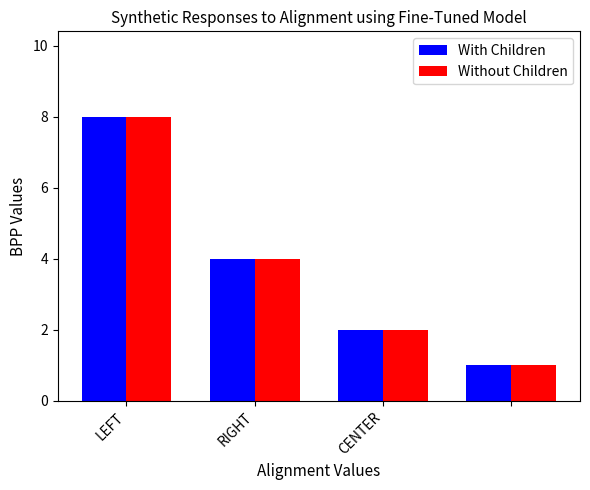

What is the minimum value shown in the chart?

1